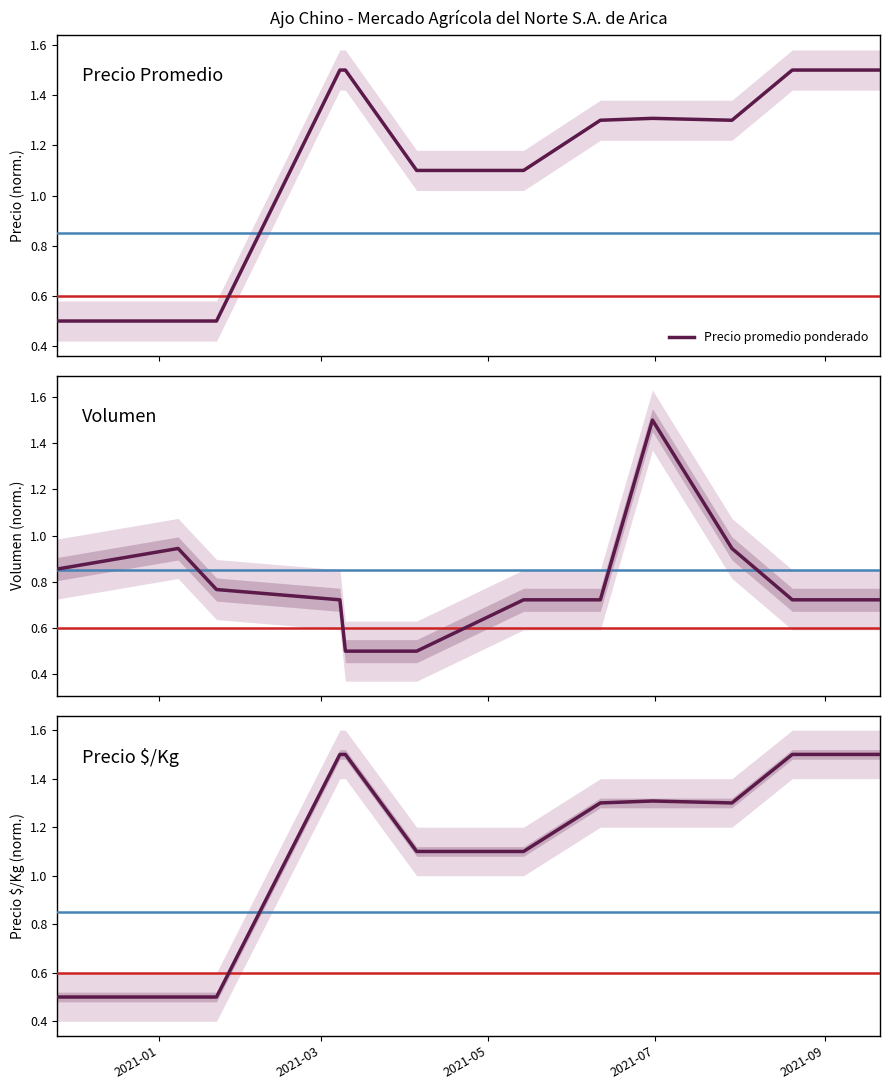

What is the maximum value for Precio promedio ponderado?

1.5